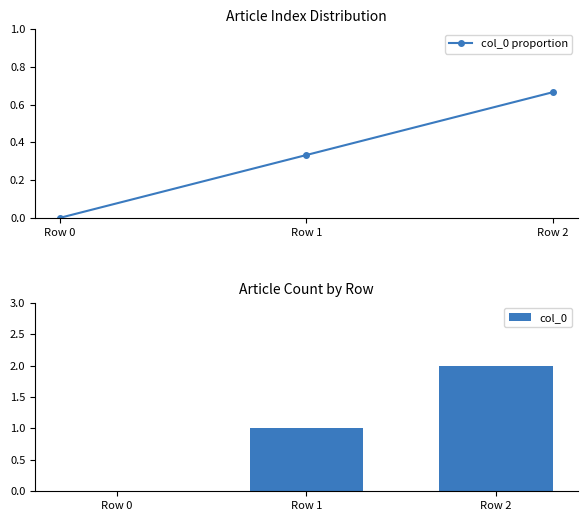

Reading right to left, extract all data points from this chart.

col_0 proportion: 0.7	0.3	0.0
col_0: 2.0	1.0	0.0